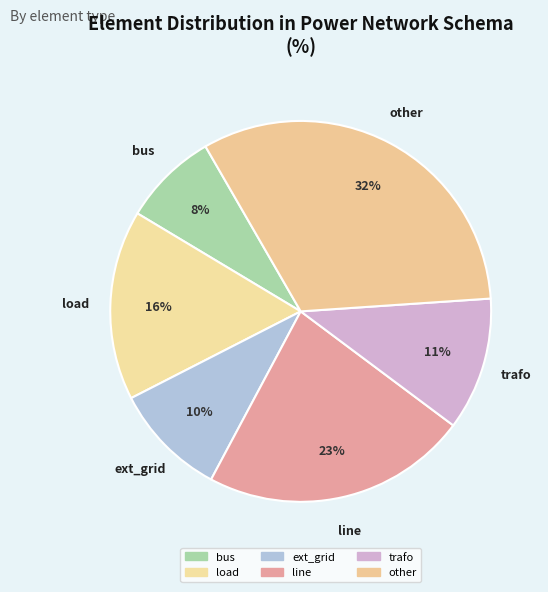

Rank the categories by value from lowest to highest.

bus, ext_grid, trafo, load, line, other